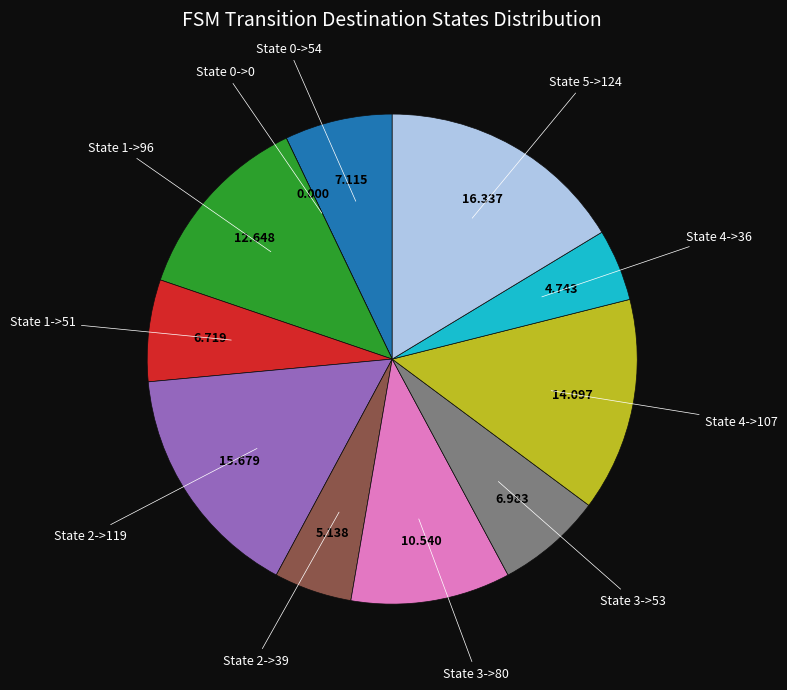

Does any single category account for the majority?

No